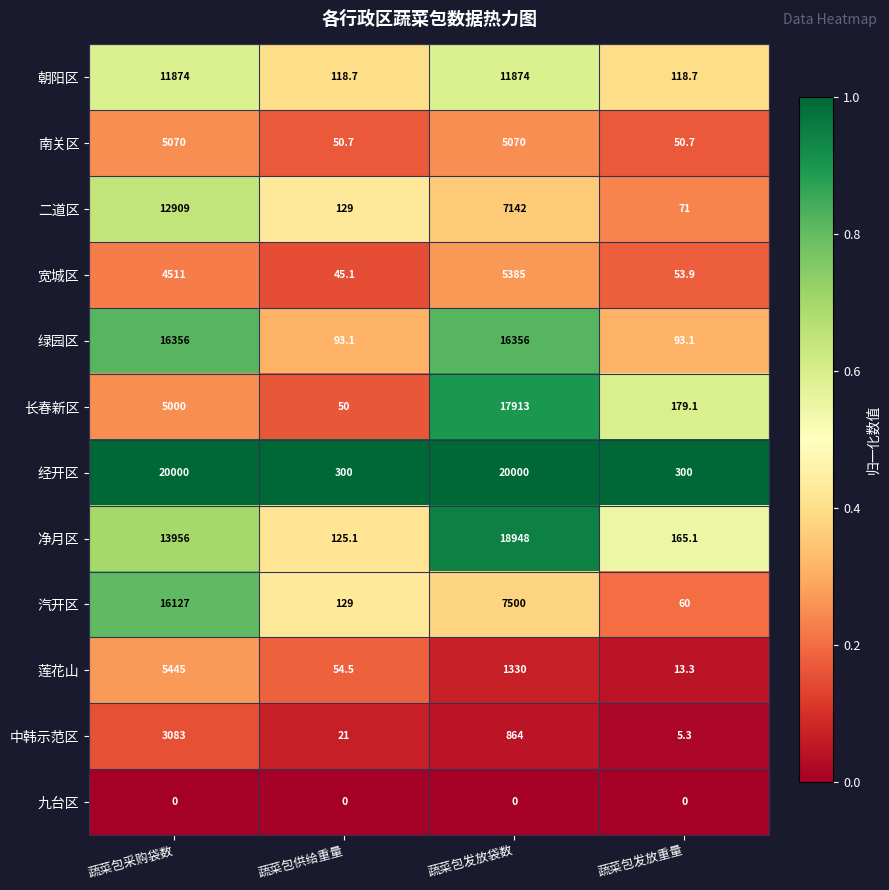

What is the difference between the 宽城区 values at 蔬菜包发放重量 and 蔬菜包发放袋数?

5331.1